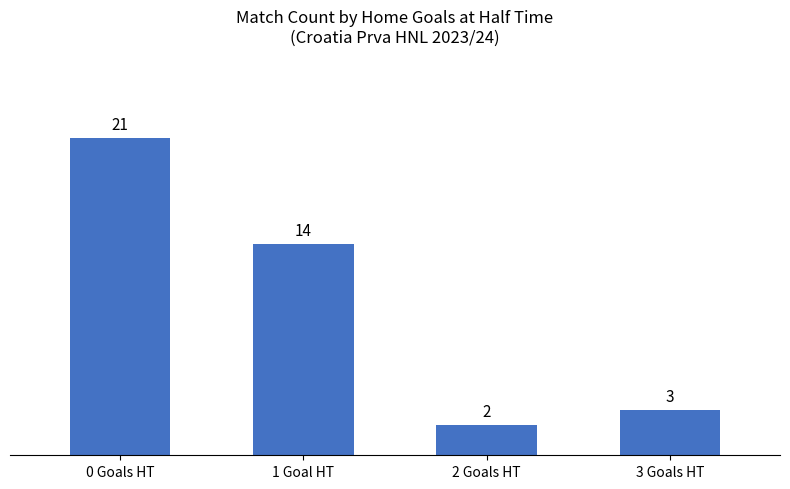

The value at 0 Goals HT is 21. True or false?

True